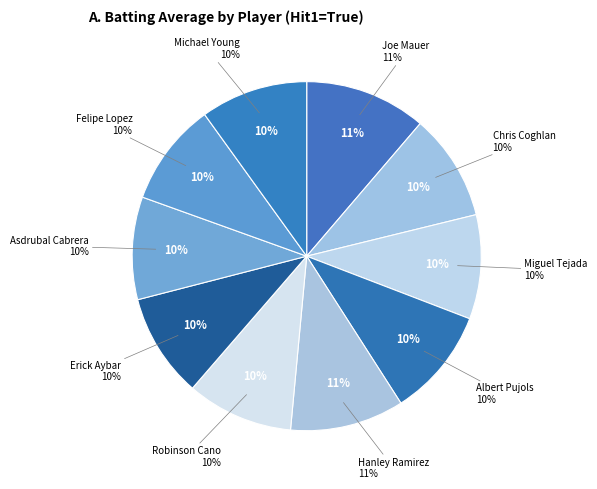

True or false: Joe Mauer accounts for 19% of the total.

False